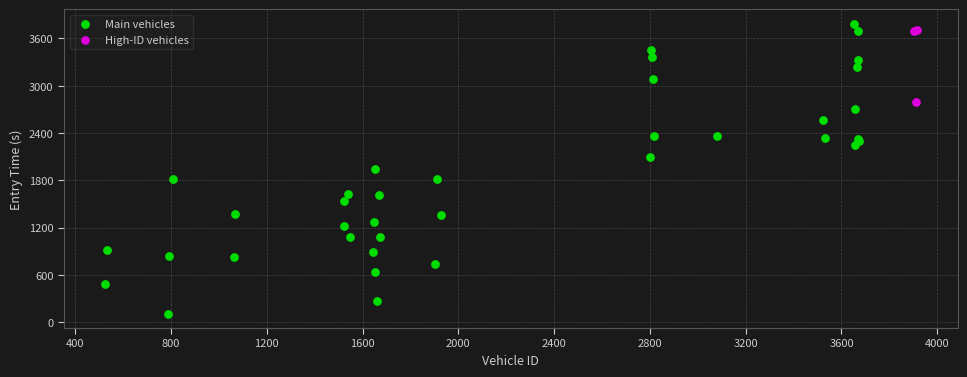

Which series has the largest Y range (max minus min)?

Main vehicles